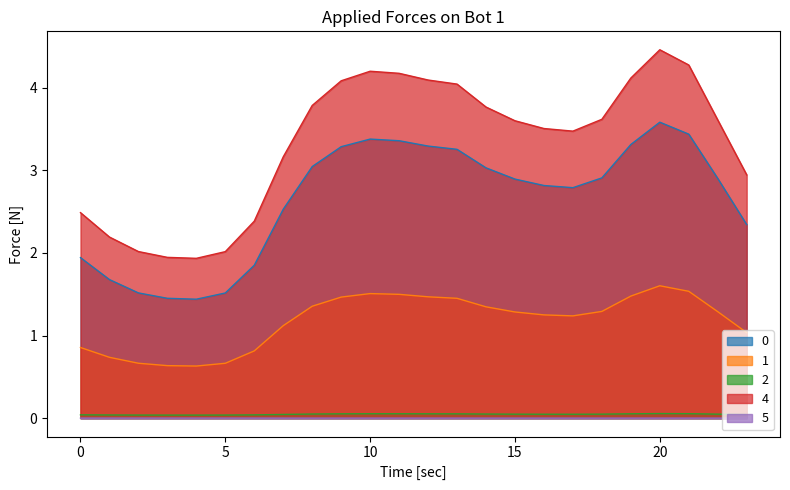

At which label does 4 first exceed 3?

7